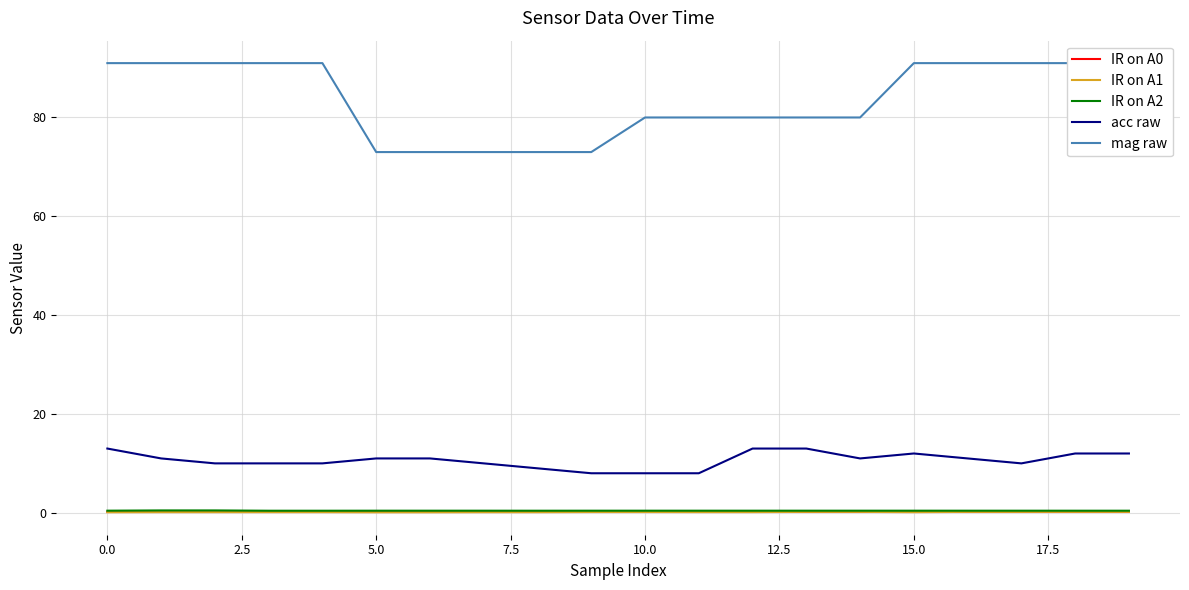

How many lines are shown in the chart?

5